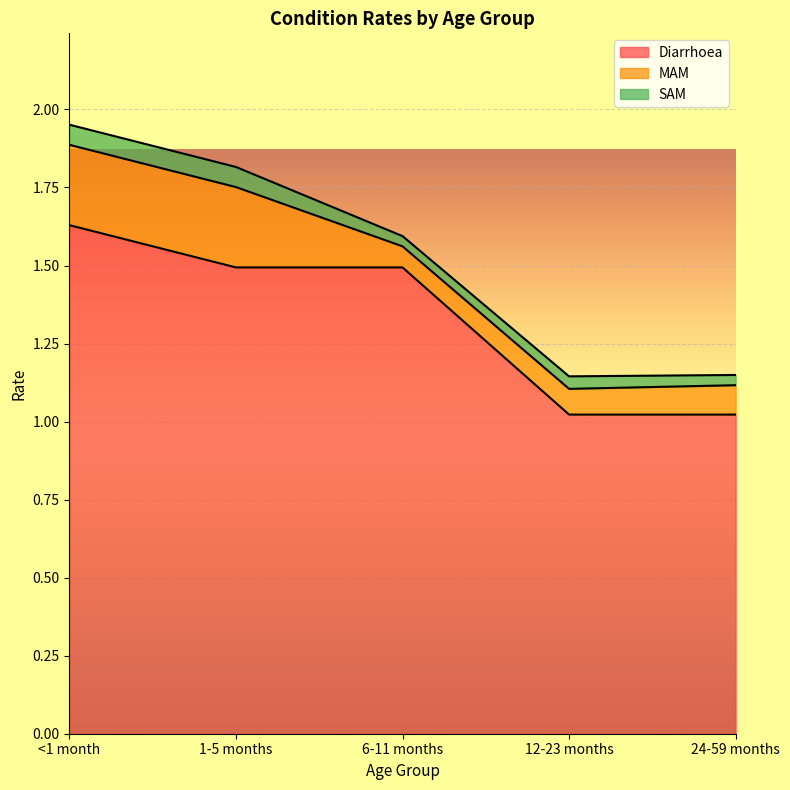

Where is Diarrhoea nearest to the value 1?

12-23 months